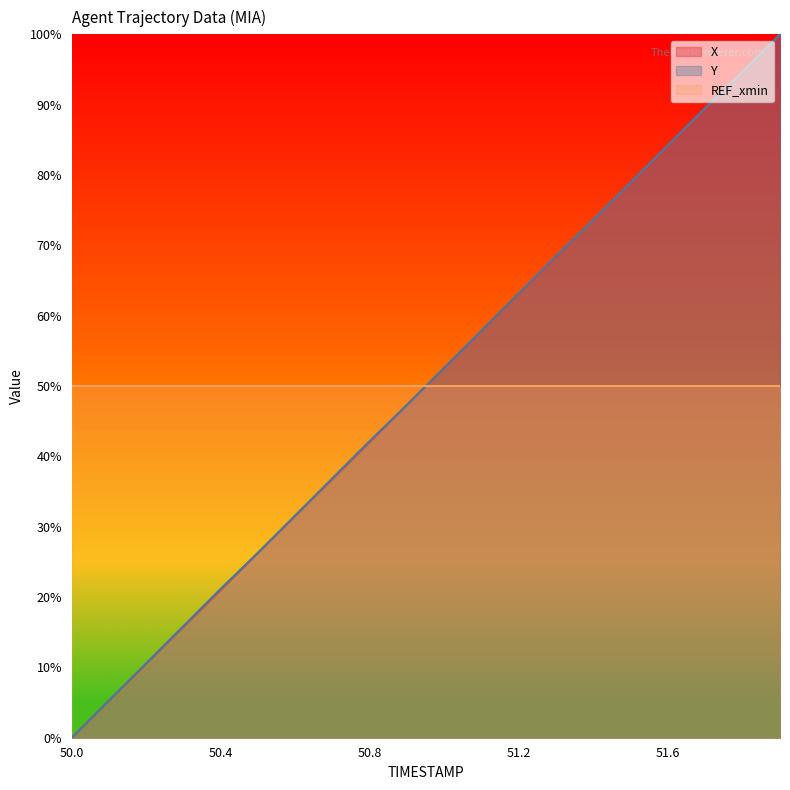

What is the approximate value of X at 50.1?

5.3